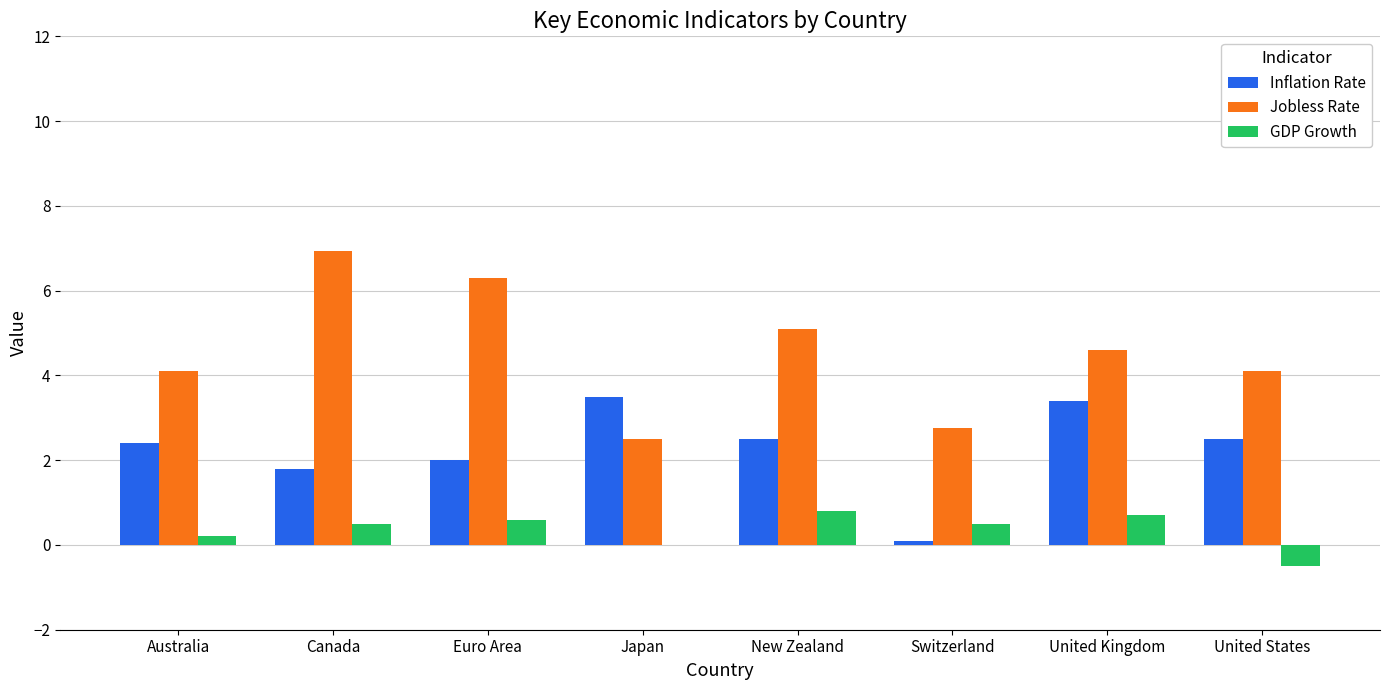

What is the highest value of the Inflation Rate series?

3.5